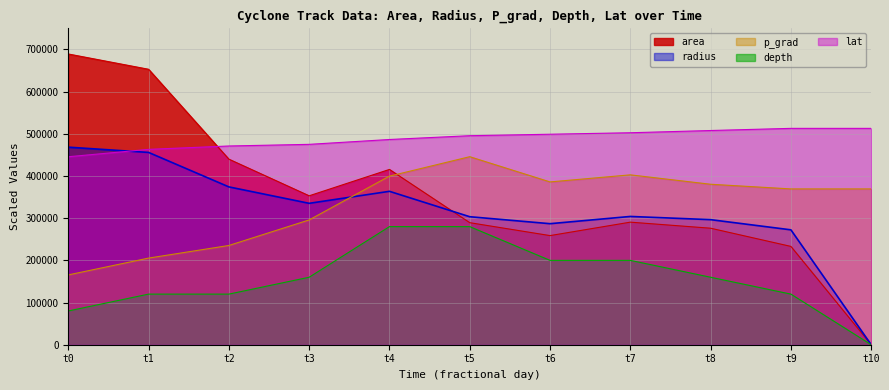

At t2, list the series in order from smallest to largest.

depth, p_grad, radius, area, lat